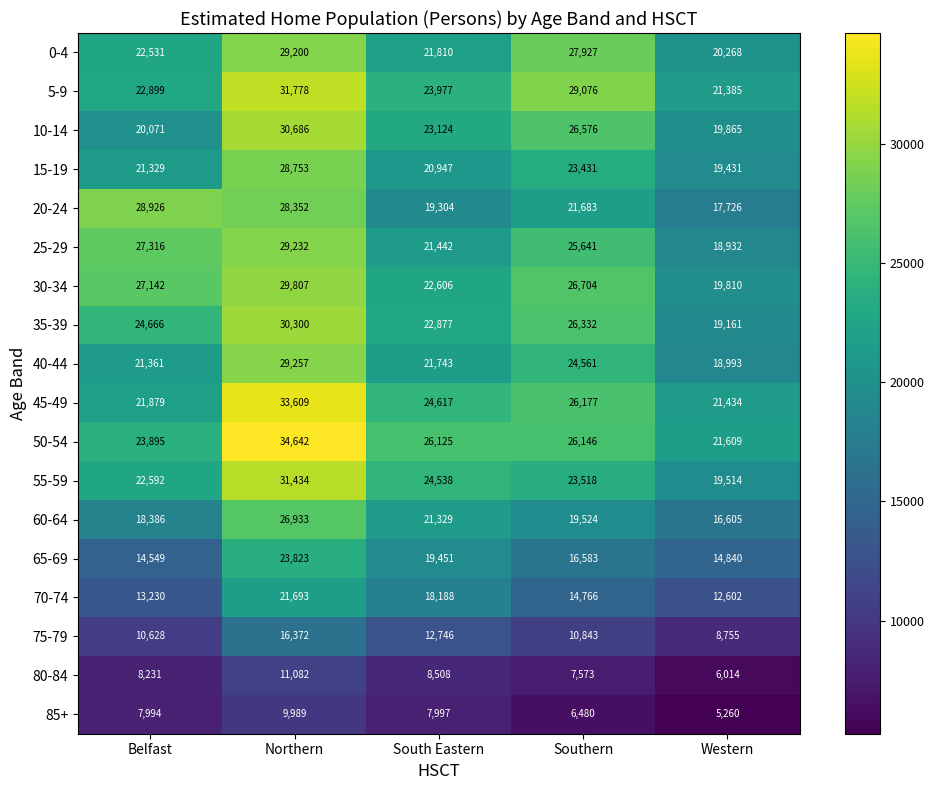

What is the total value across all series at Belfast?

357625